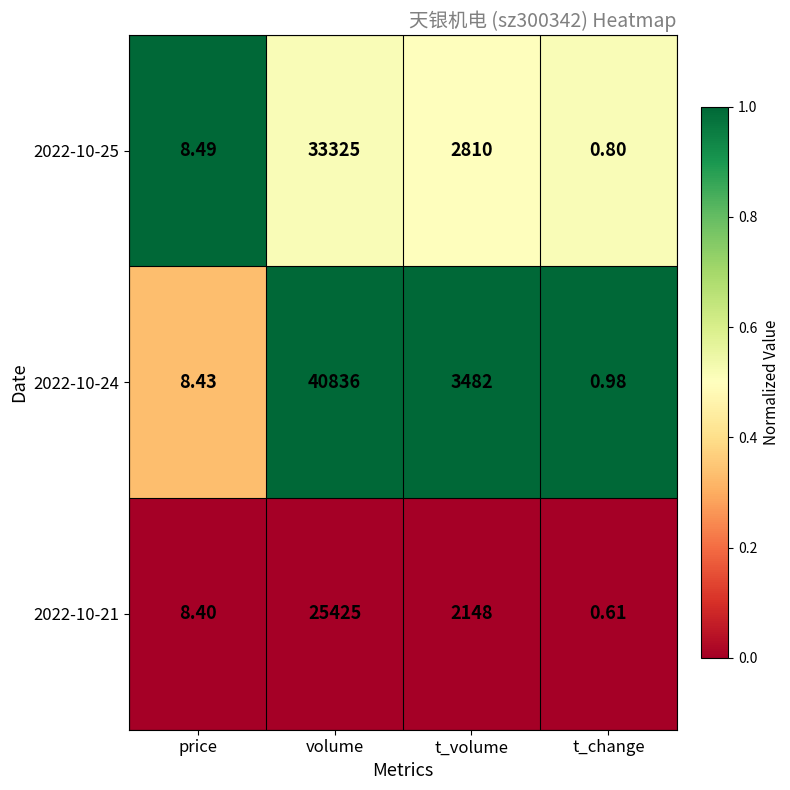

At which label does 2022-10-25 reach its peak?

volume